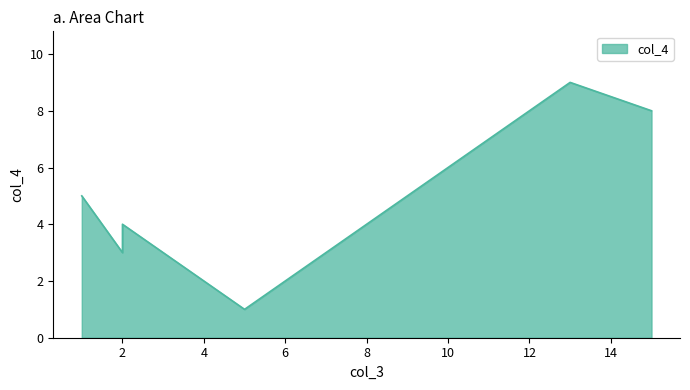

Reading left to right, what are all the values shown in this chart?

13=9	15=8	2=4	2=3	5=1	1=5